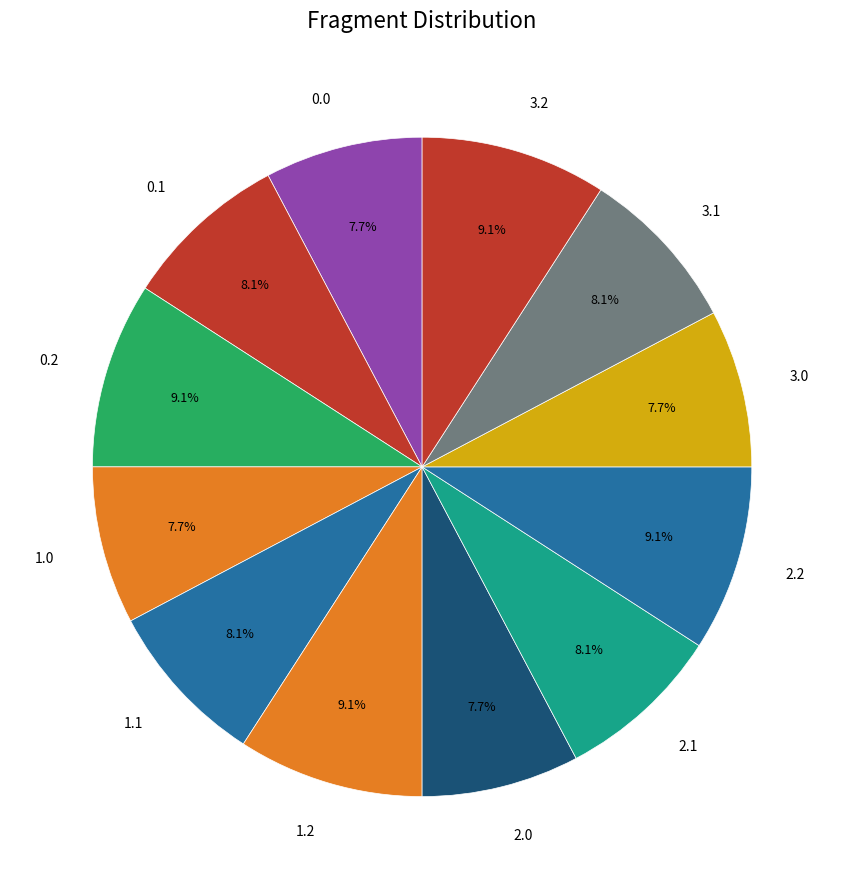

To the nearest percent, what portion does 2.1 represent?

8%